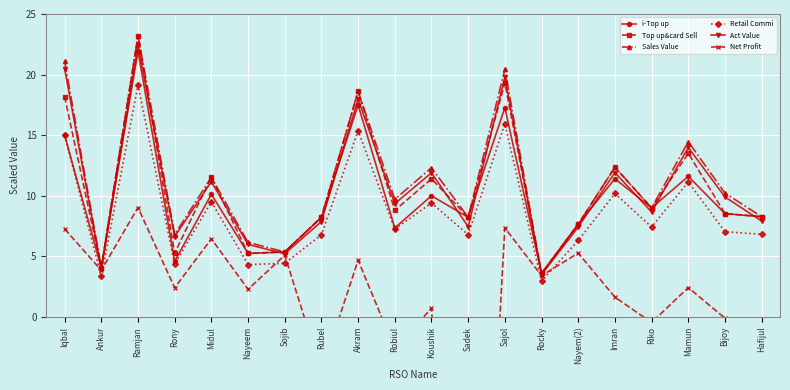

What is the total value across all series at Koushik?

55.8